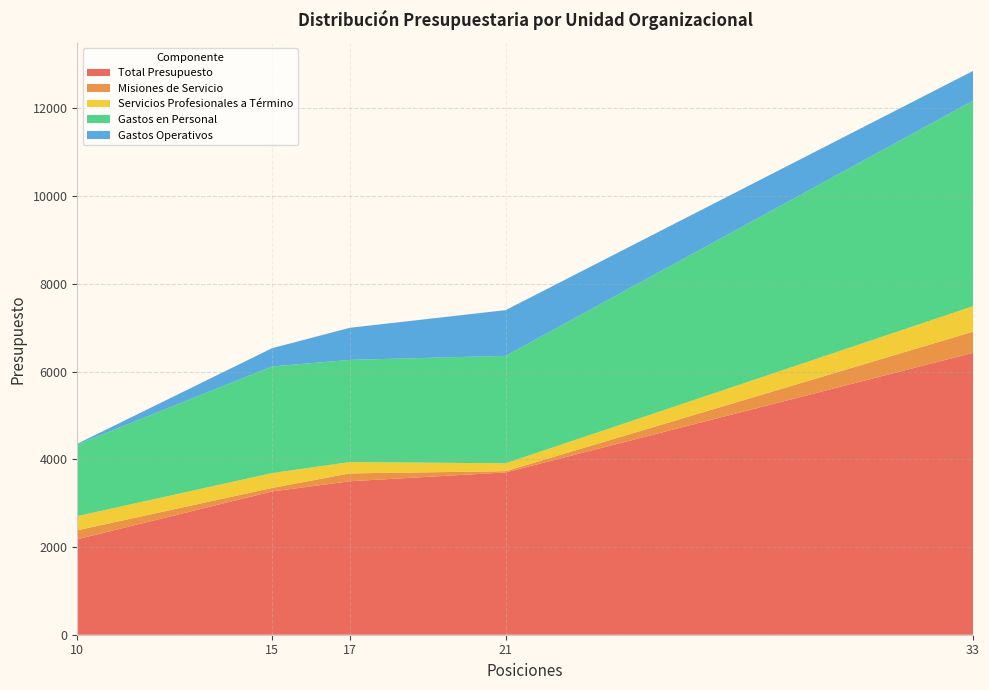

The value of Total Presupuesto at 17 is 3499.5. True or false?

True